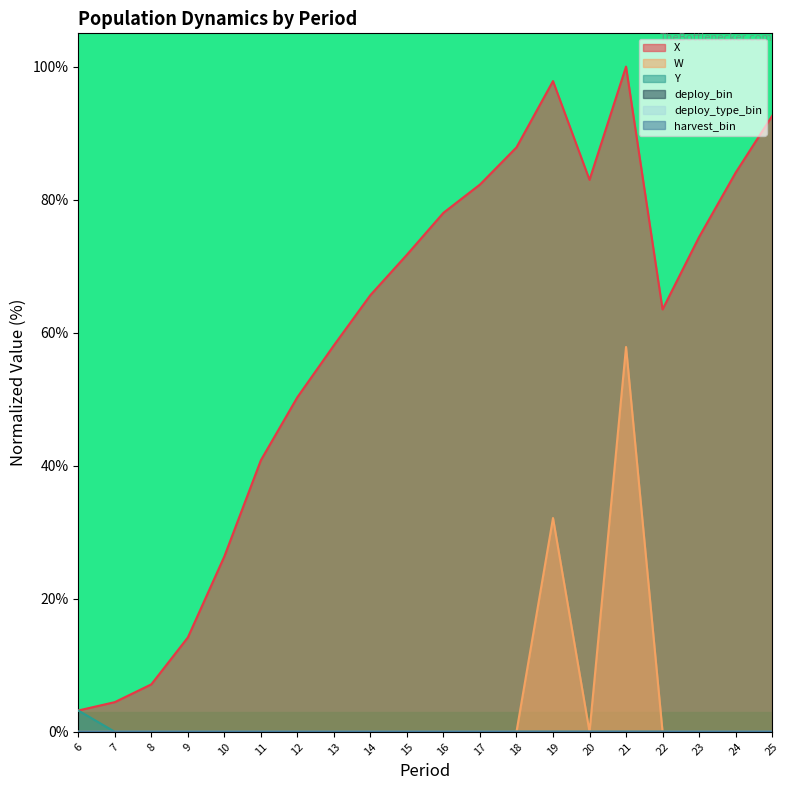

Between 23 and 24, which series saw the biggest shift?

X